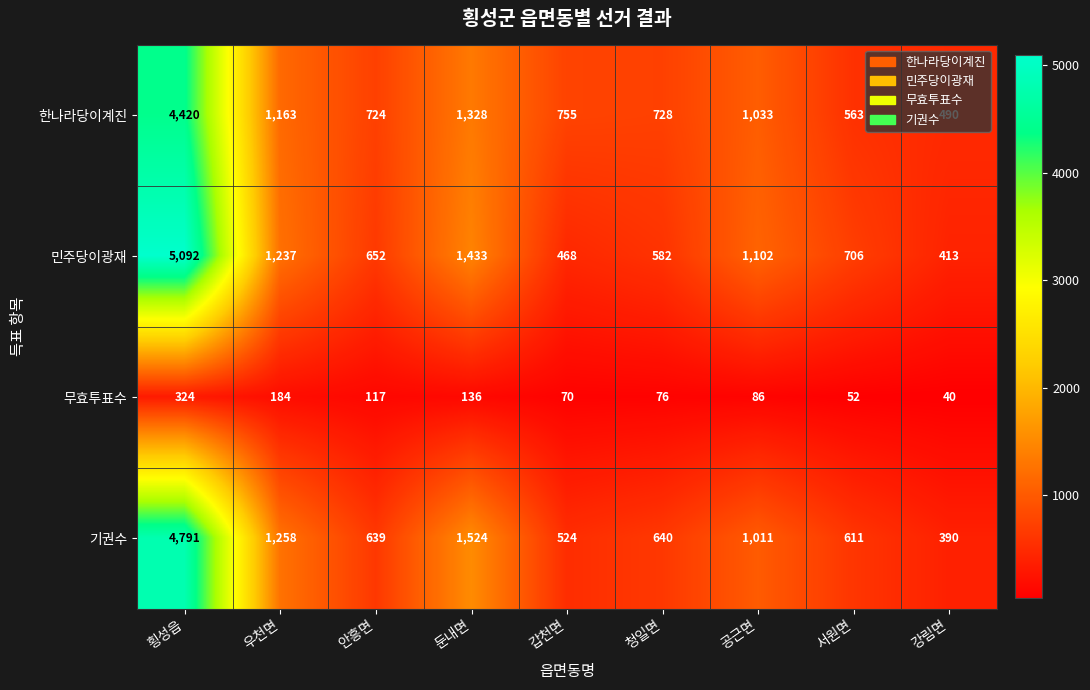

Where does the 무효투표수 series first go above 86?

횡성읍